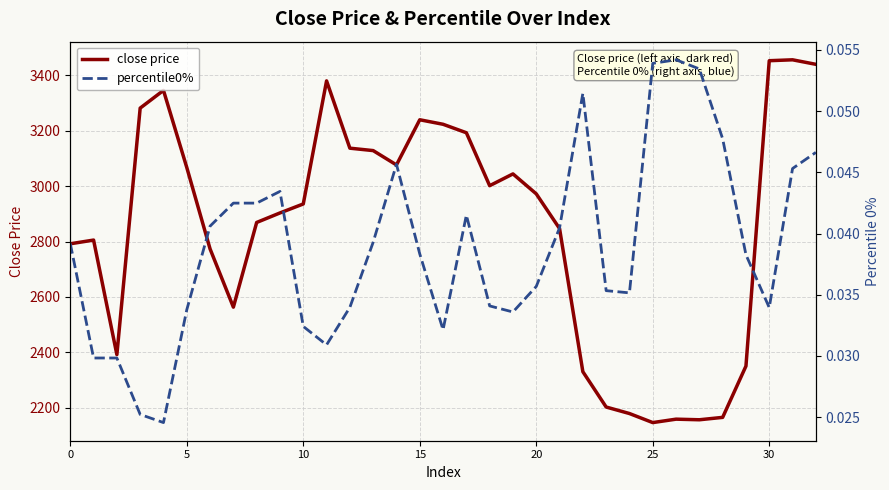

True or false: percentile0% has a value of 0.0 at 30.

True